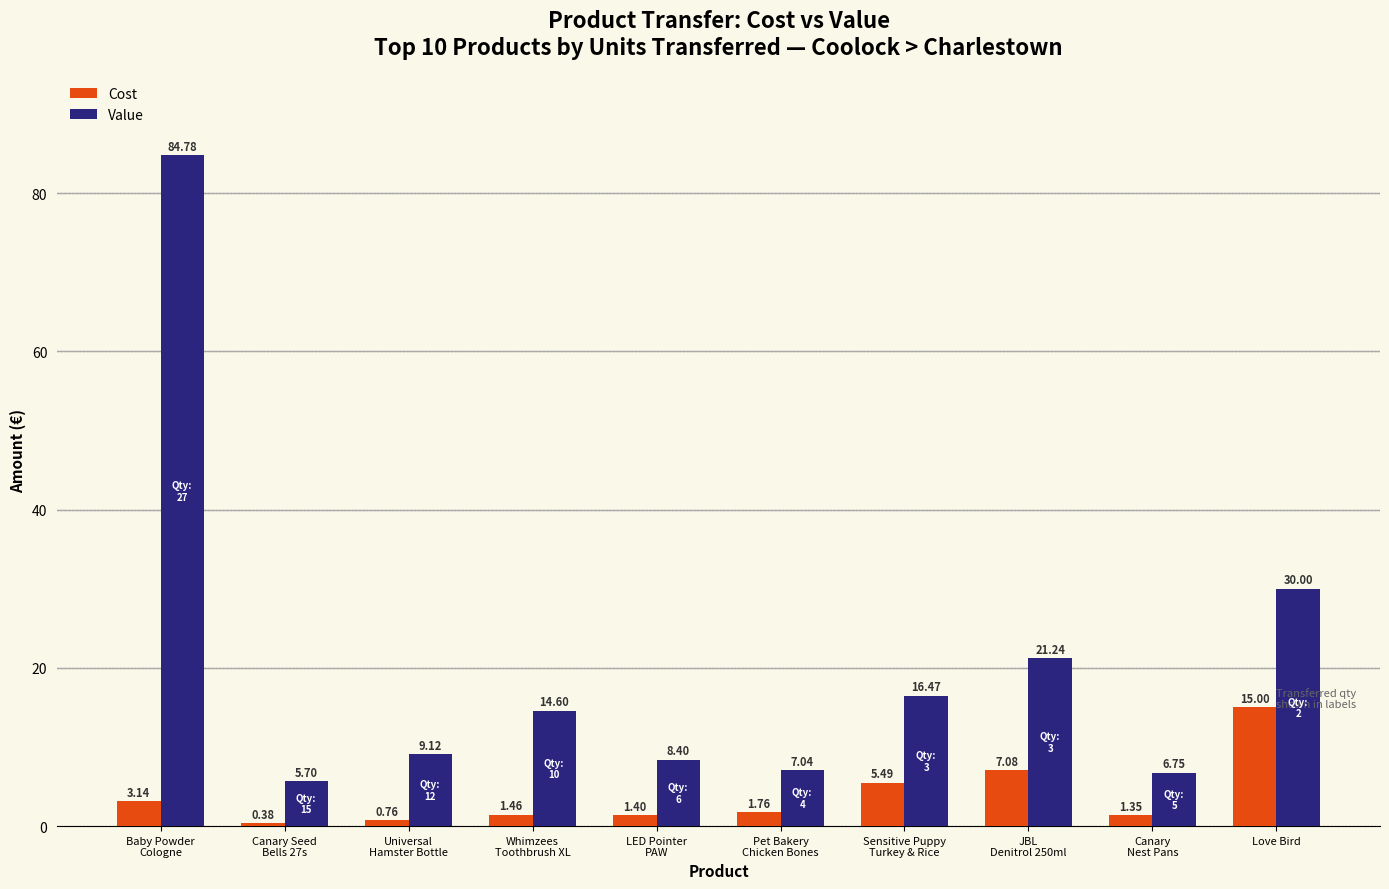

Which series changed the most between Universal
Hamster Bottle and Love Bird?

Value